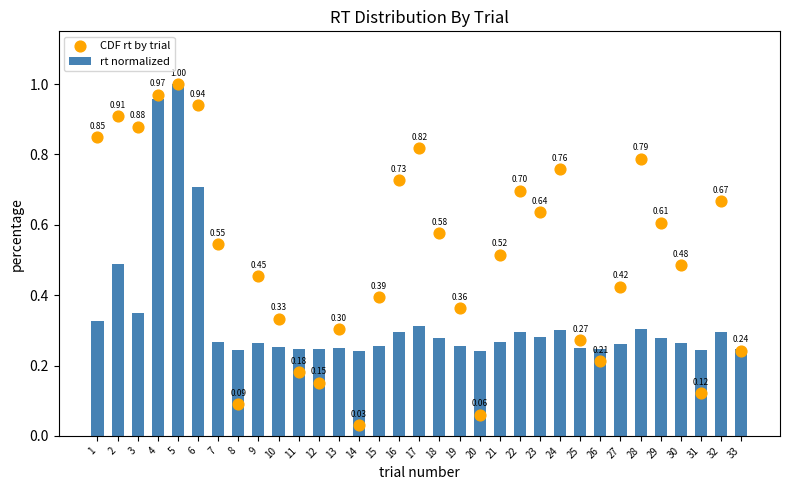

Which series contains the lowest Y value?

CDF rt by trial